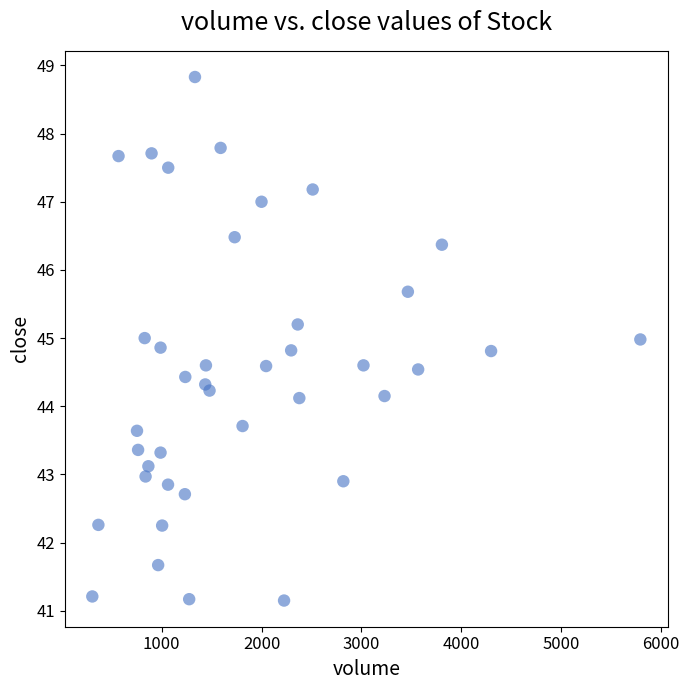

What is the range of X values (max minus min)?

5493.0